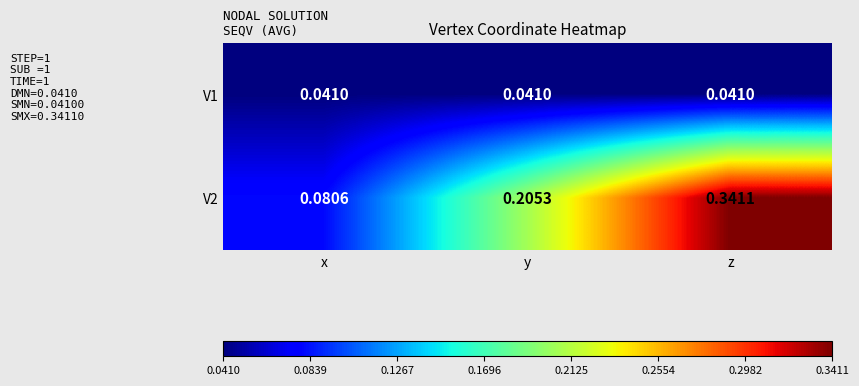

Where is V2 nearest to the value 0?

x